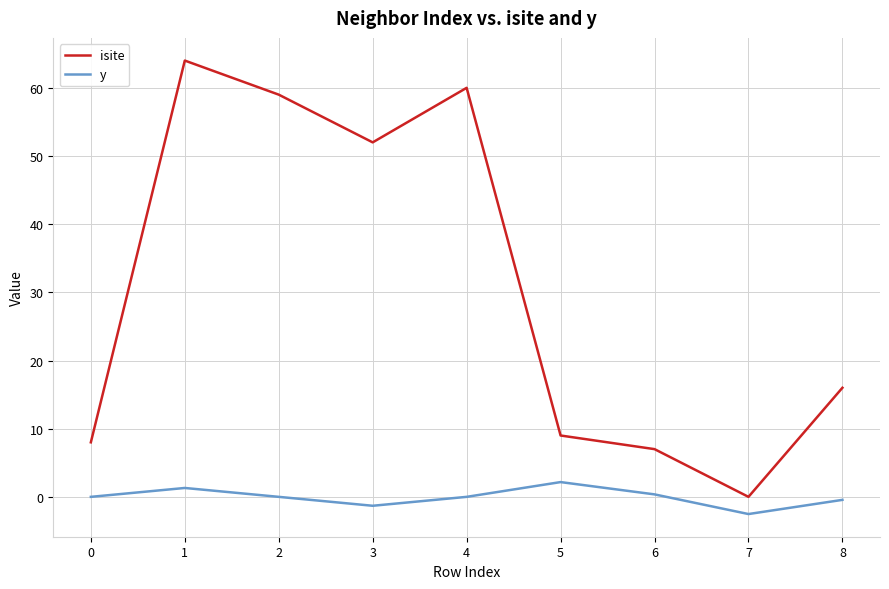

How many positive values does the isite series have?

8